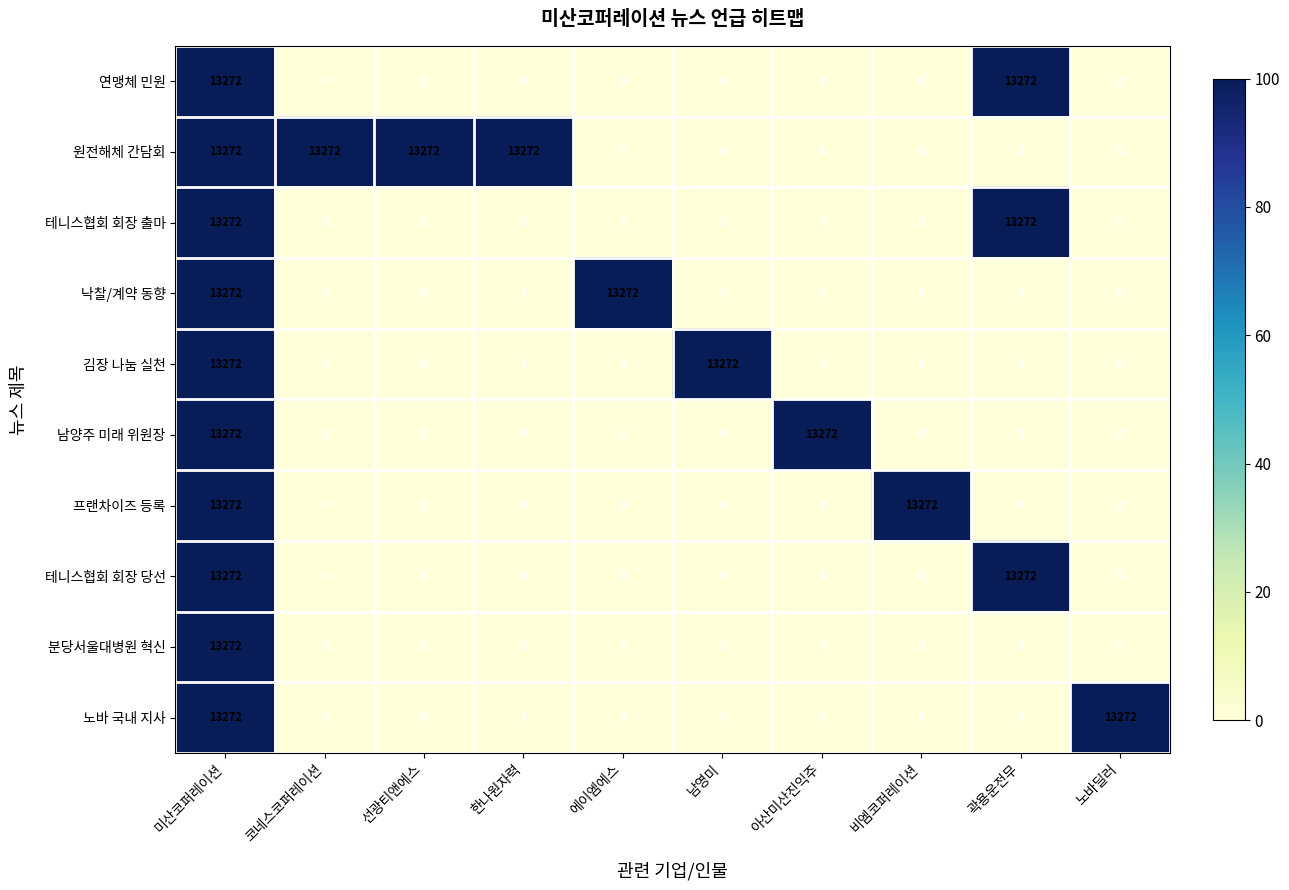

What is the greatest value displayed?

13272